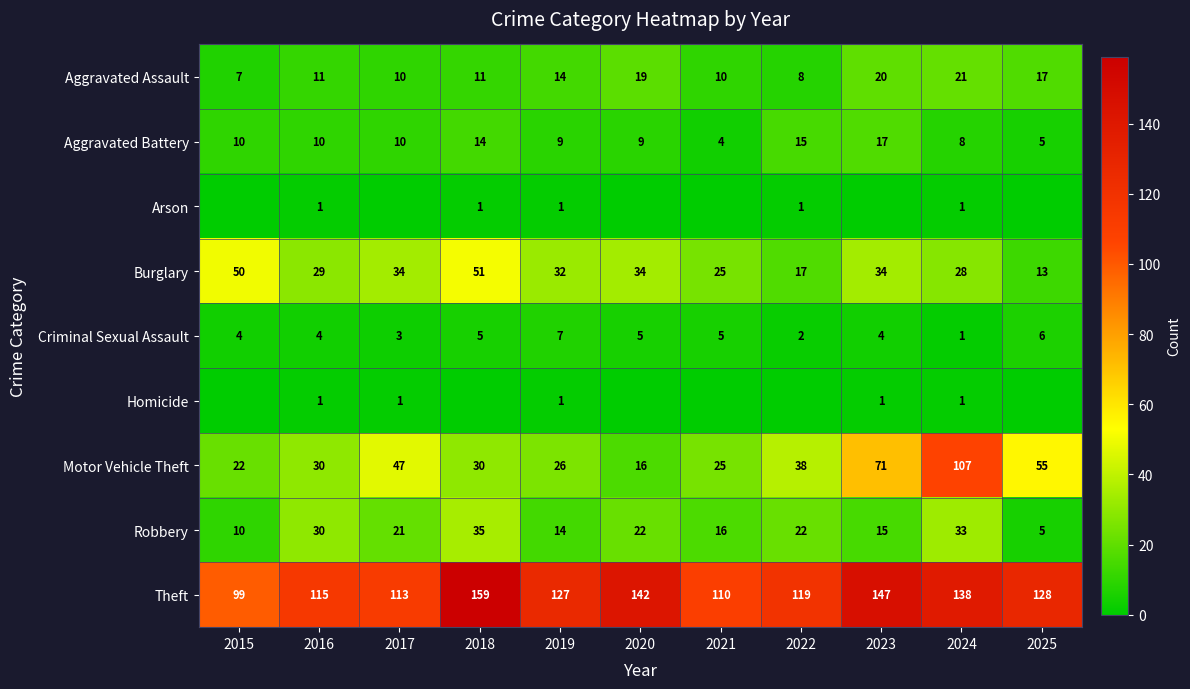

The value of Aggravated Battery at 2025 is 8. True or false?

False